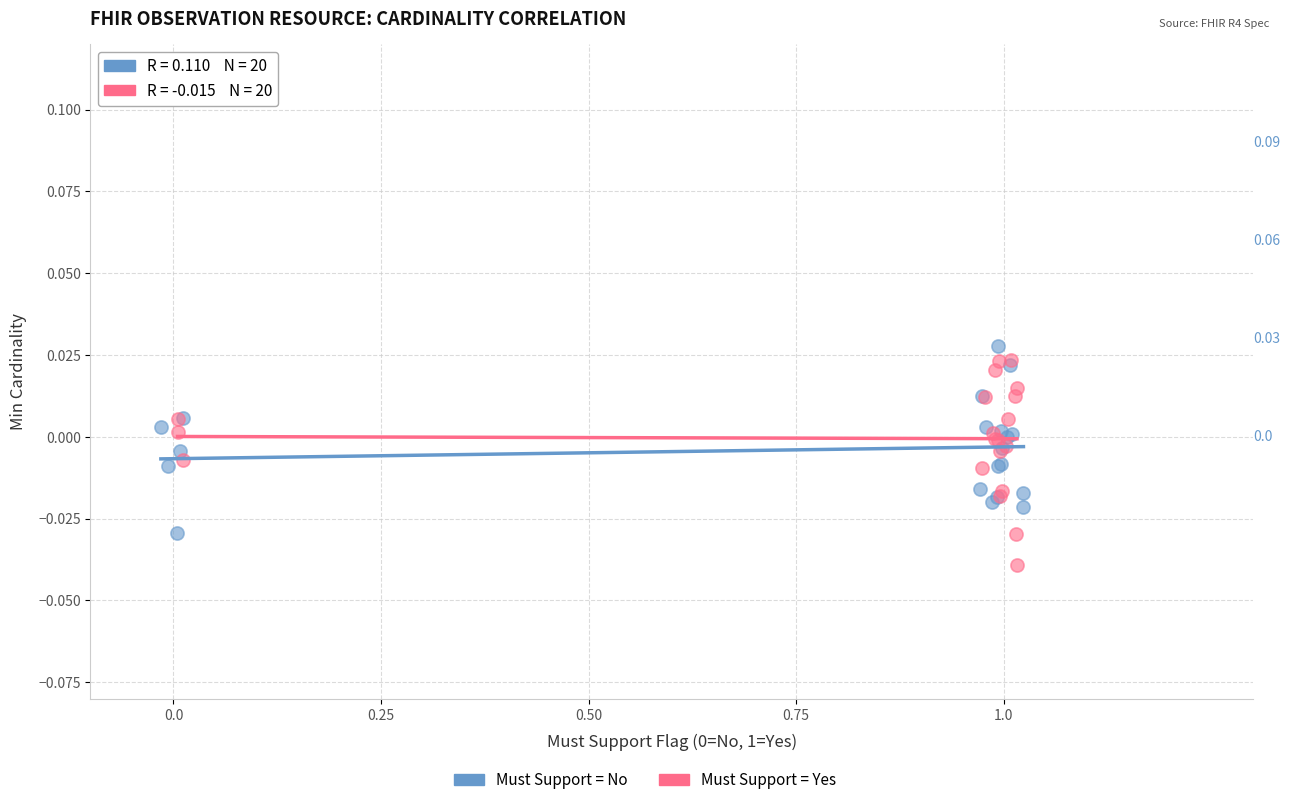

Which series contains the lowest Y value?

Must Support = Yes